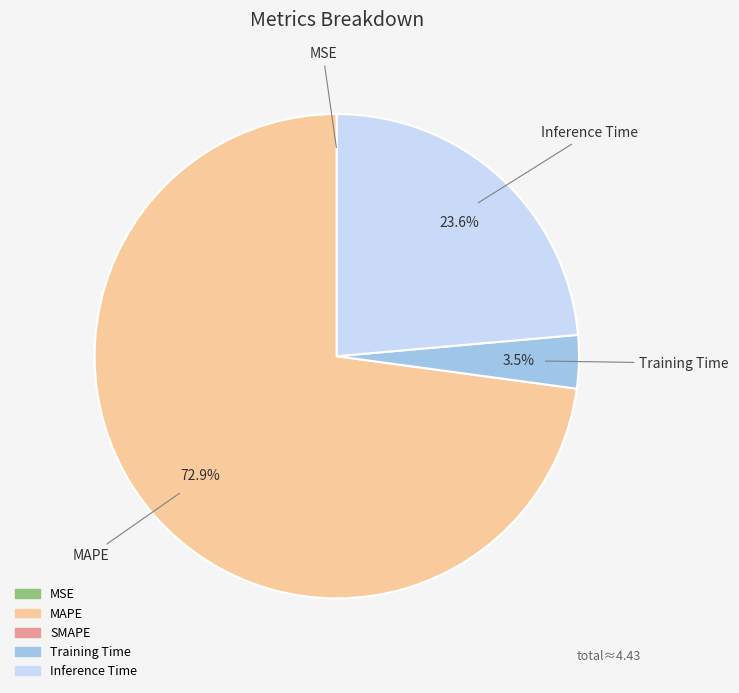

Is there a majority slice in this chart?

Yes